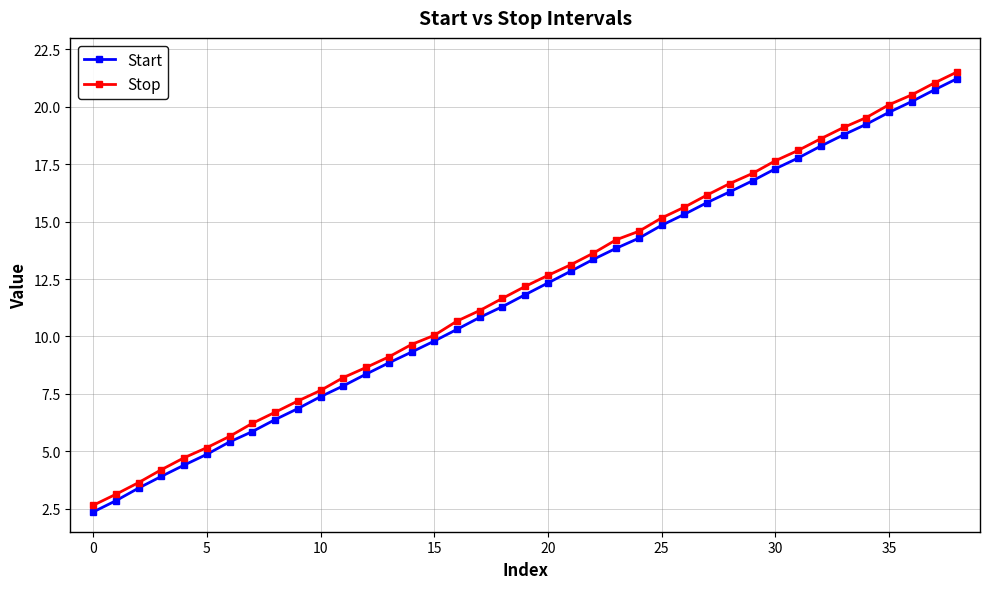

True or false: Start has more than 2 points higher than both neighbors.

False